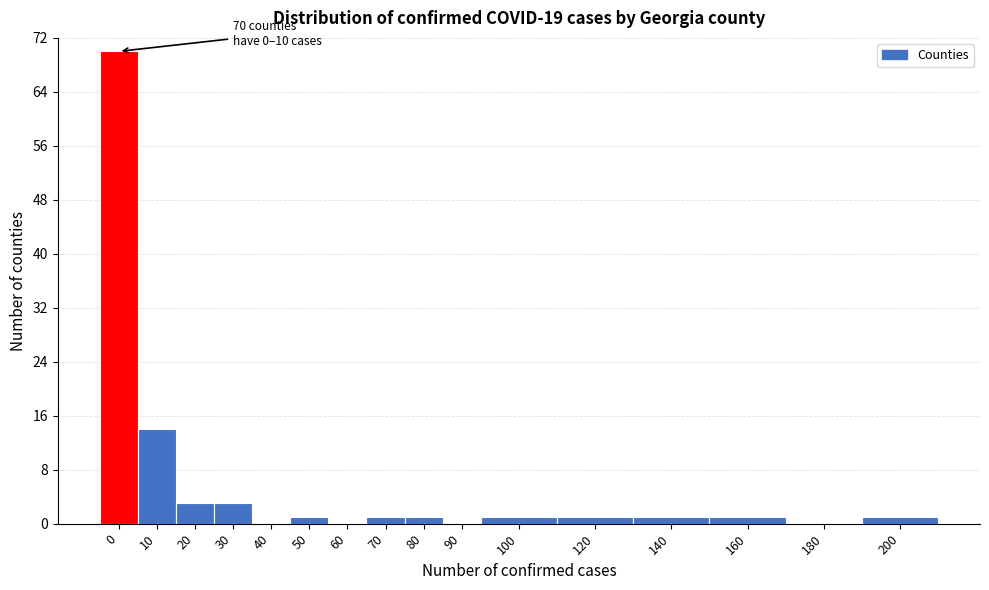

Reading left to right, what are all the values shown in this chart?

0=70	10=14	20=3	30=3	40=0	50=1	60=0	70=1	80=1	90=0	100=1	120=1	140=1	160=1	180=0	200=1